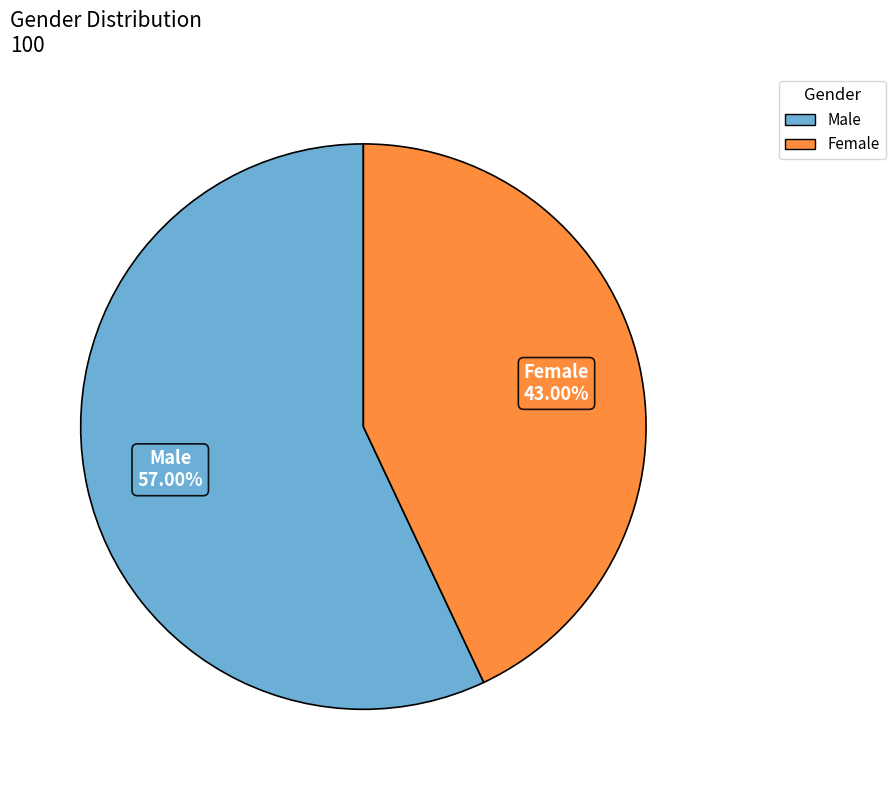

Rank the categories by value from highest to lowest.

Male, Female